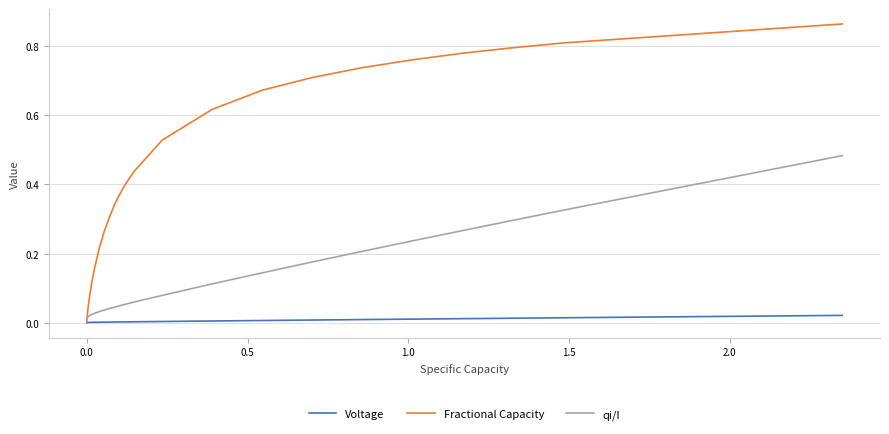

List the series in order of their peak value, highest first.

Fractional Capacity, qi/I, Voltage